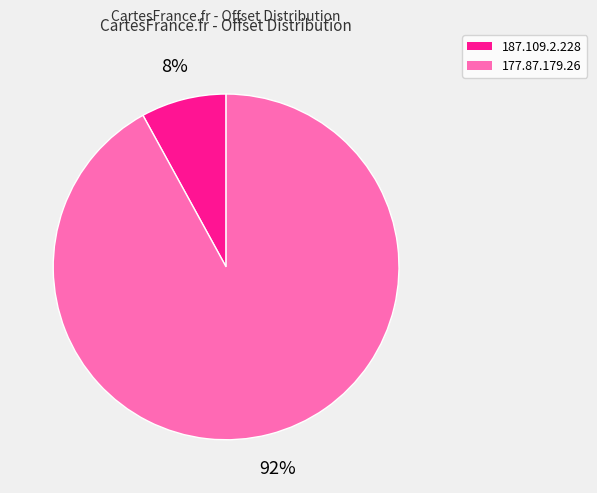

To the nearest percent, what is the difference between the 187.109.2.228 and 177.87.179.26 slice percentages?

84%